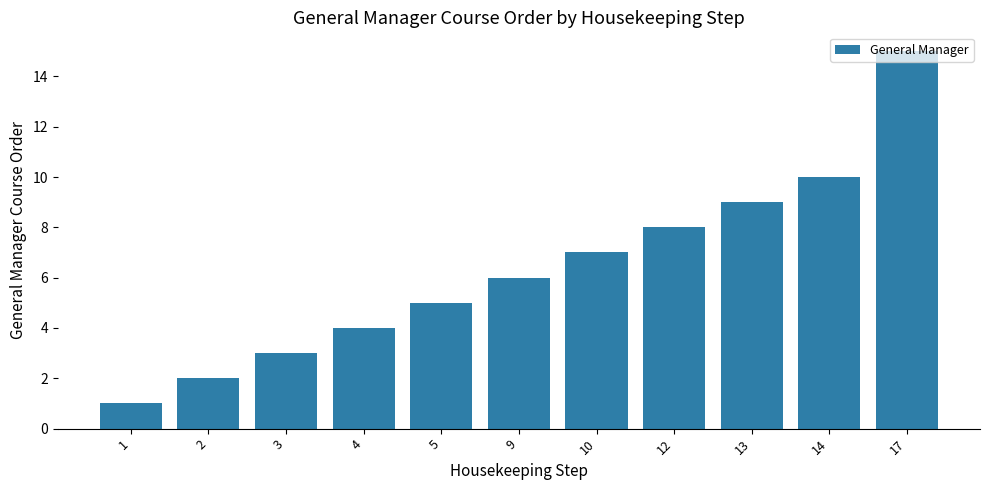

What is the sum of all values?

70